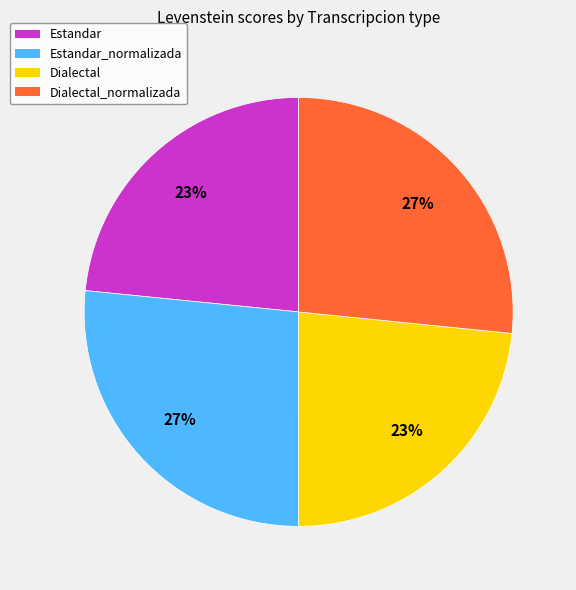

Which has a higher value, Dialectal or Dialectal_normalizada?

Dialectal_normalizada